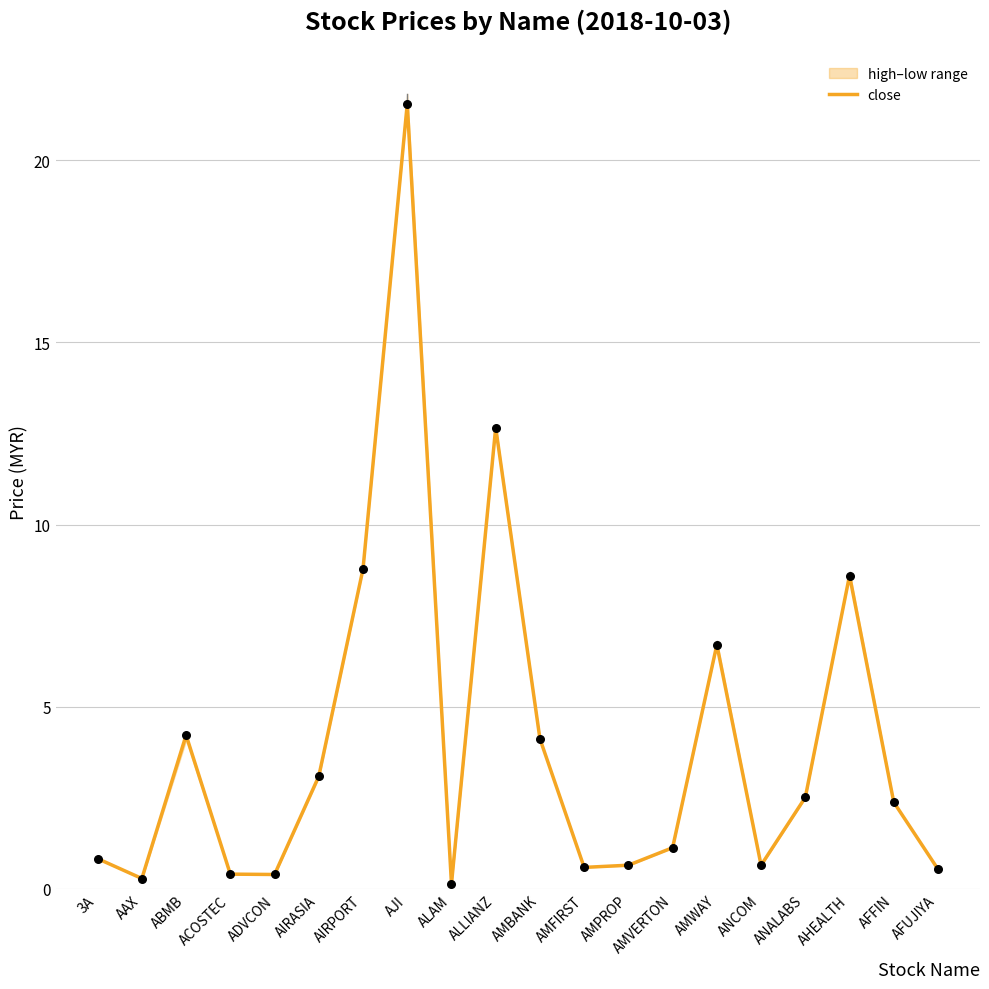

What is the change in value from ABMB to ANCOM?

-3.6